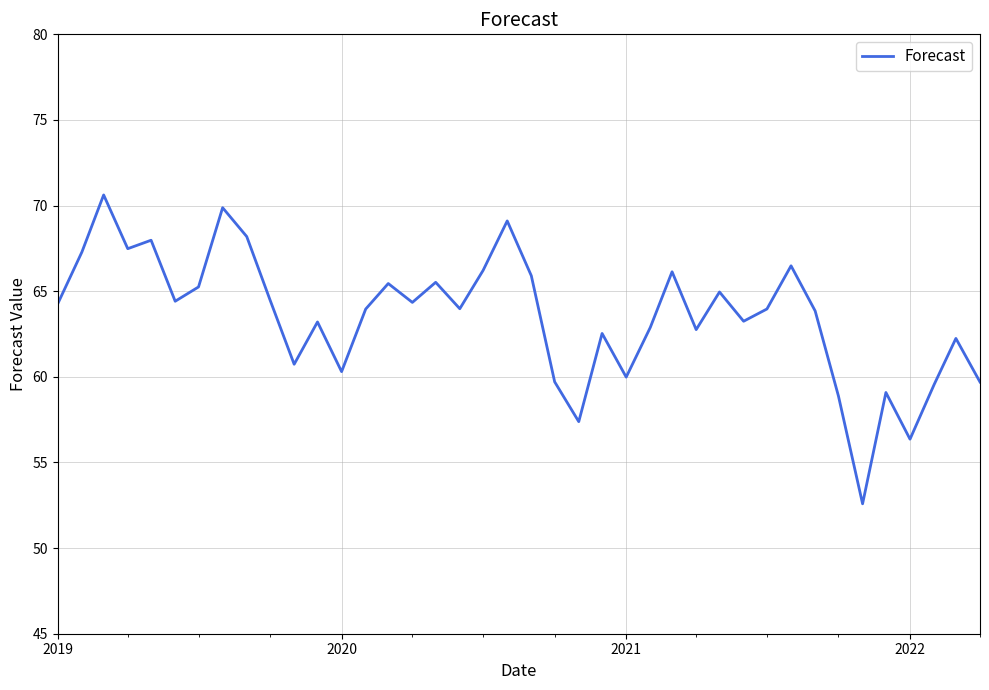

Count the number of categories in the chart.

40